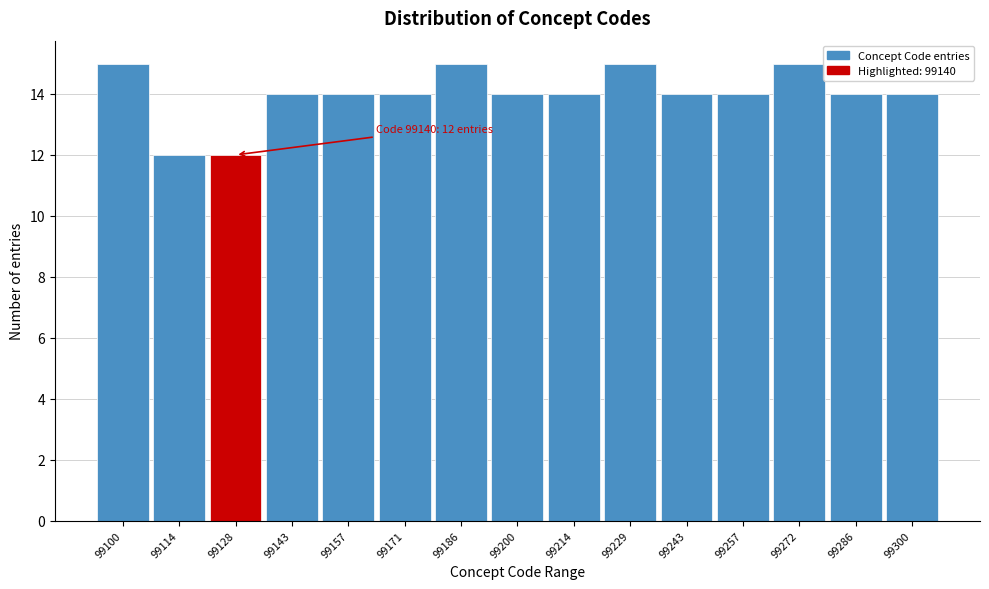

Reading left to right, list all the values displayed in this chart.

99100=15	99114=12	99128=12	99143=14	99157=14	99171=14	99186=15	99200=14	99214=14	99229=15	99243=14	99257=14	99272=15	99286=14	99300=14